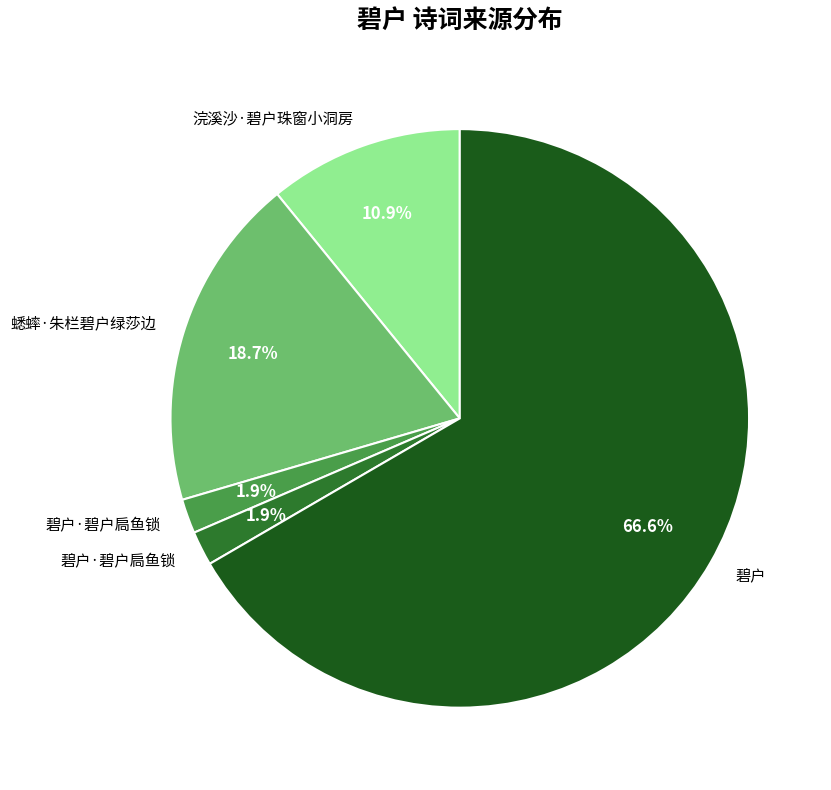

Is there a majority slice in this chart?

Yes